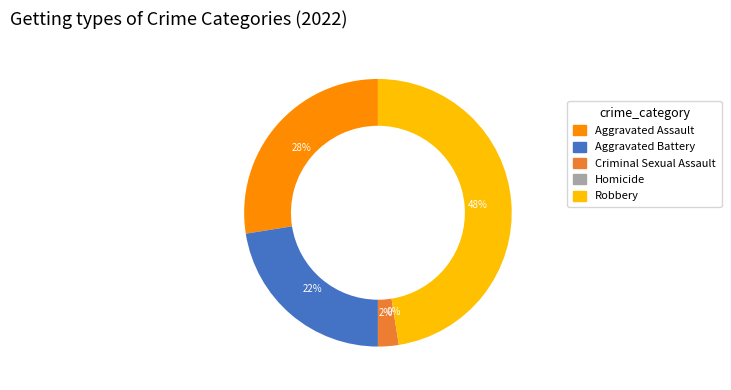

Rank the categories by value from highest to lowest.

Robbery, Aggravated Assault, Aggravated Battery, Criminal Sexual Assault, Homicide